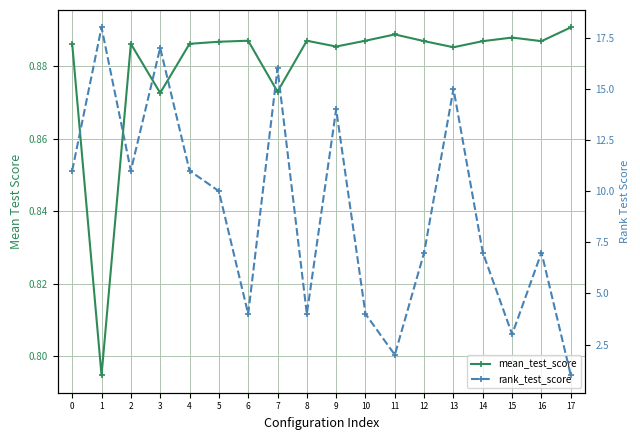

What is the average value of the rank_test_score series?

9.0